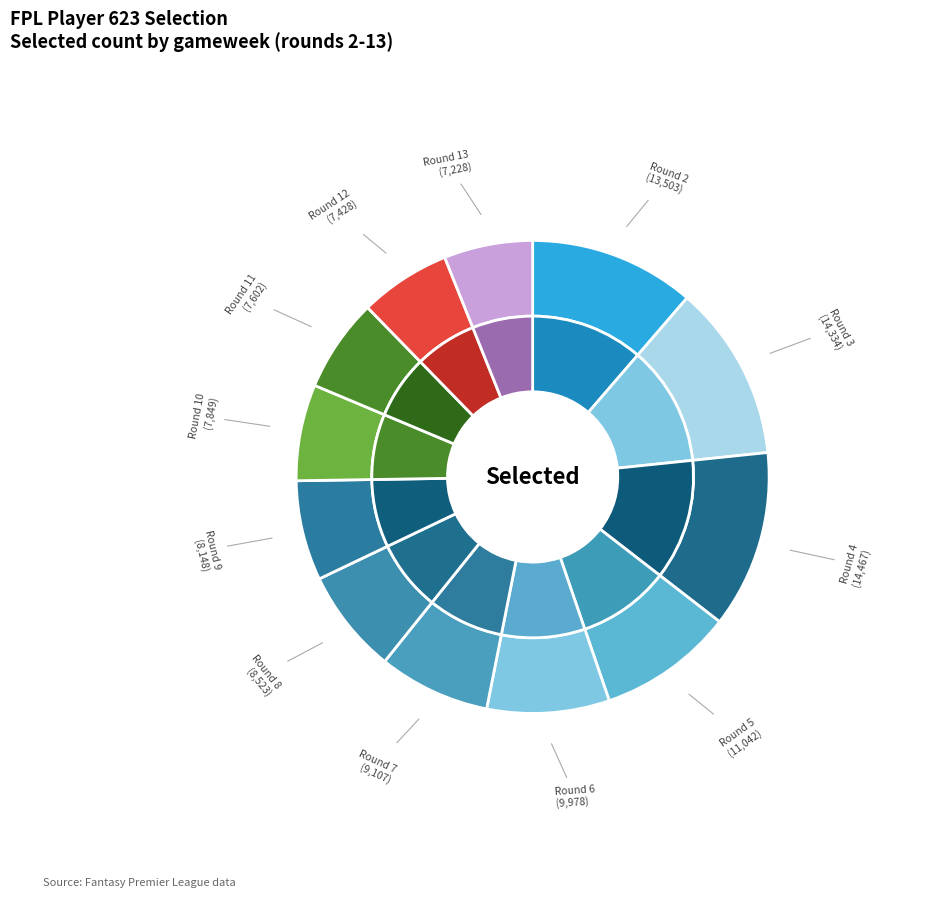

Which category has the smallest portion of the pie?

Round 13